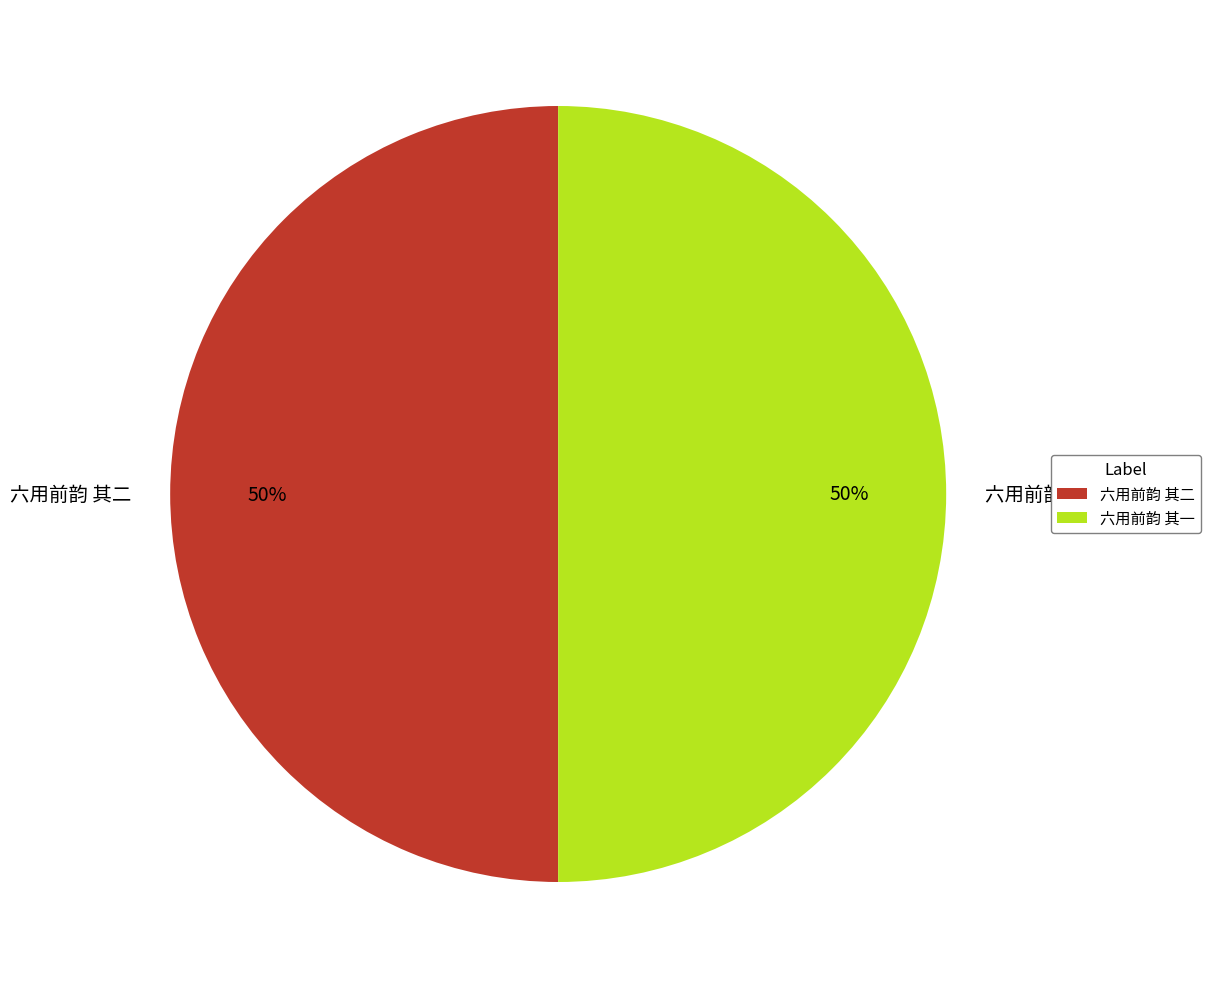

The 六用前韵 其一 slice represents 50% of the pie. True or false?

True